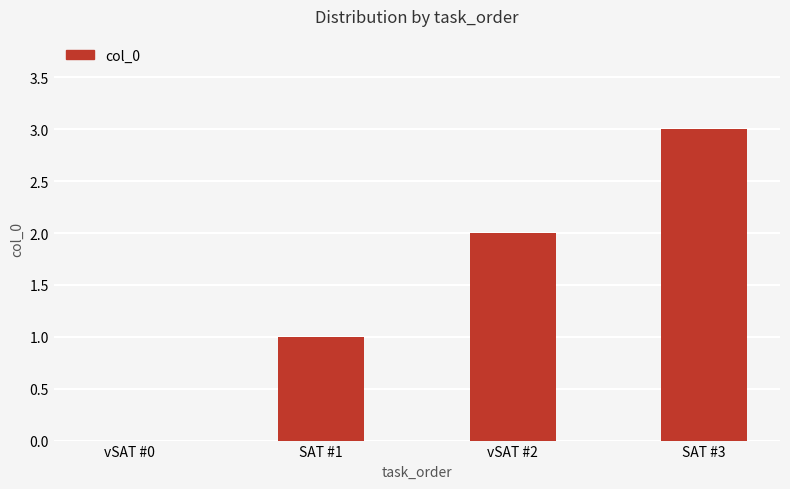

Which label corresponds to the largest value in the chart?

SAT #3